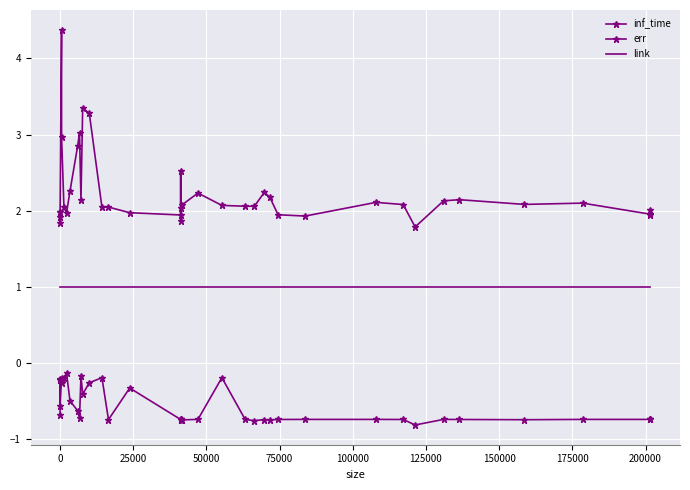

List the series in order of their overall mean, lowest first.

err, link, inf_time